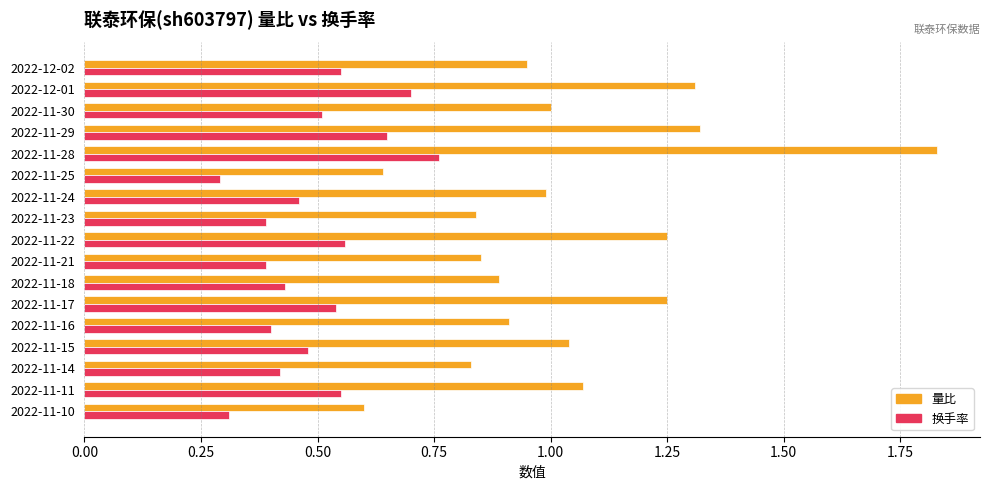

Which series has the largest total across all categories?

量比